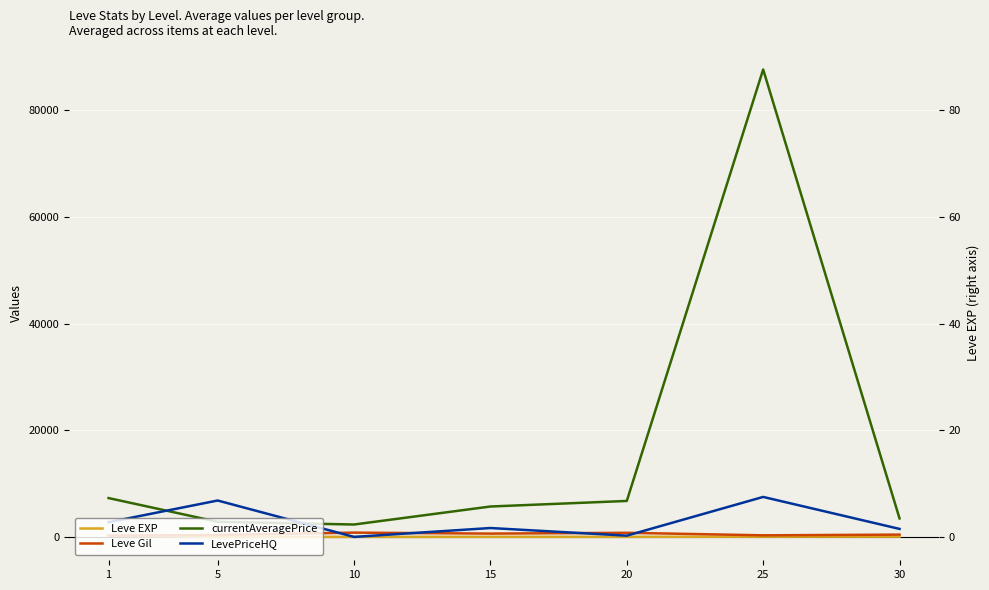

List the labels in order of Leve EXP value, largest first.

1, 30, 25, 15, 20, 10, 5